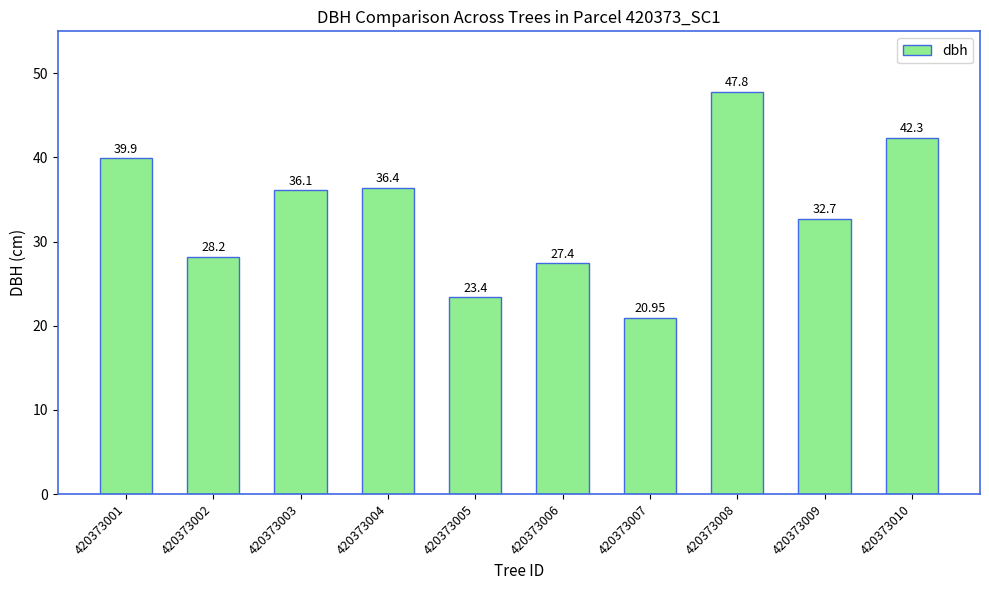

How many values are below 36?

5